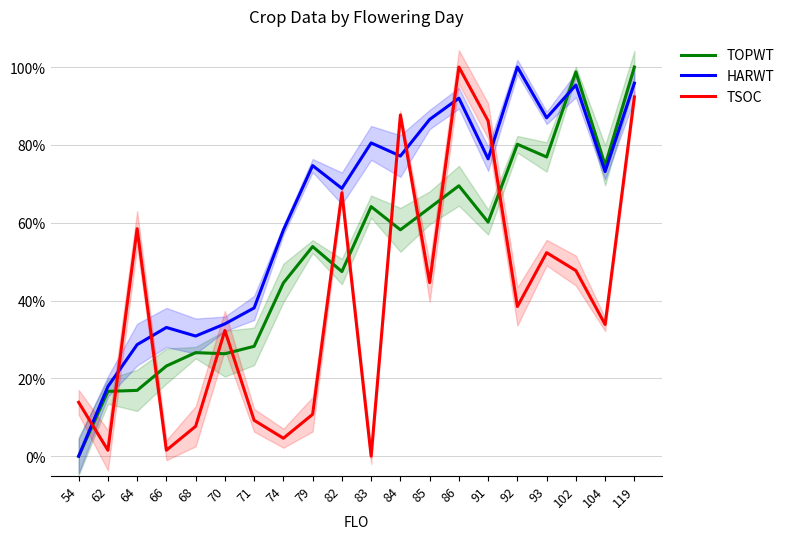

At which label does TSOC reach its minimum?

83